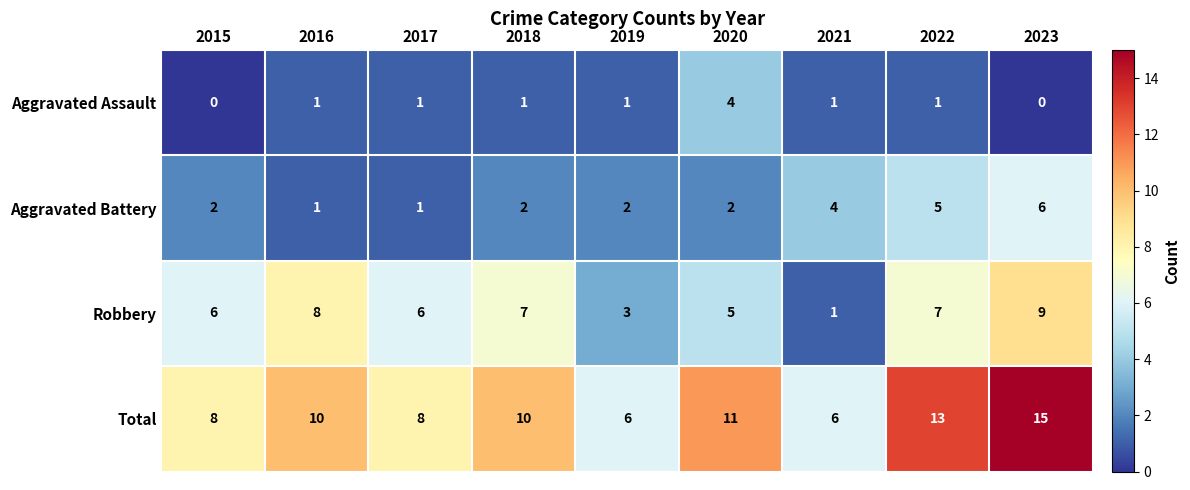

What is the sum of all Robbery values?

52